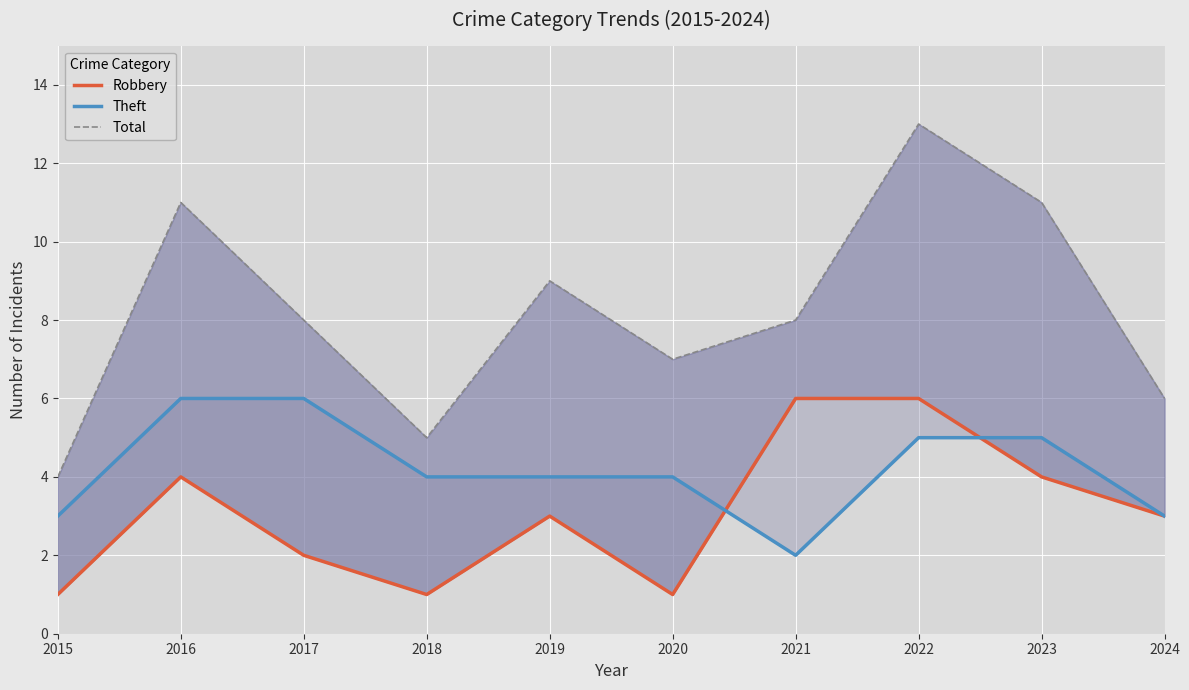

List the labels in order of Robbery value, smallest first.

2015, 2018, 2020, 2017, 2019, 2024, 2016, 2023, 2021, 2022